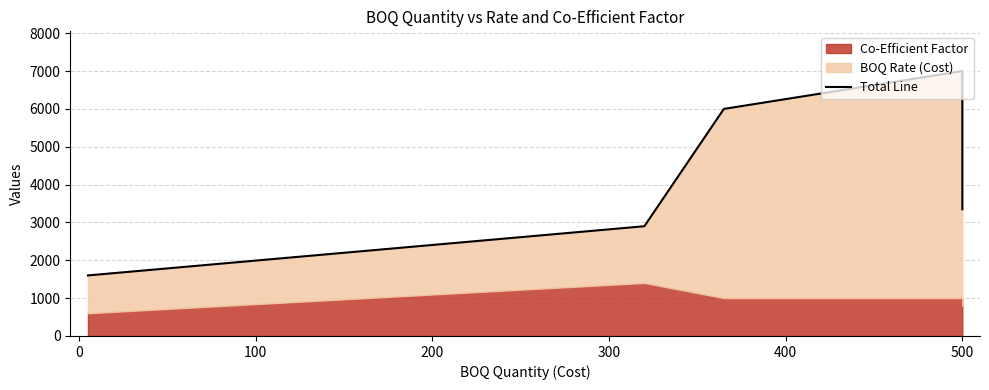

What is the sum of all values?

20850